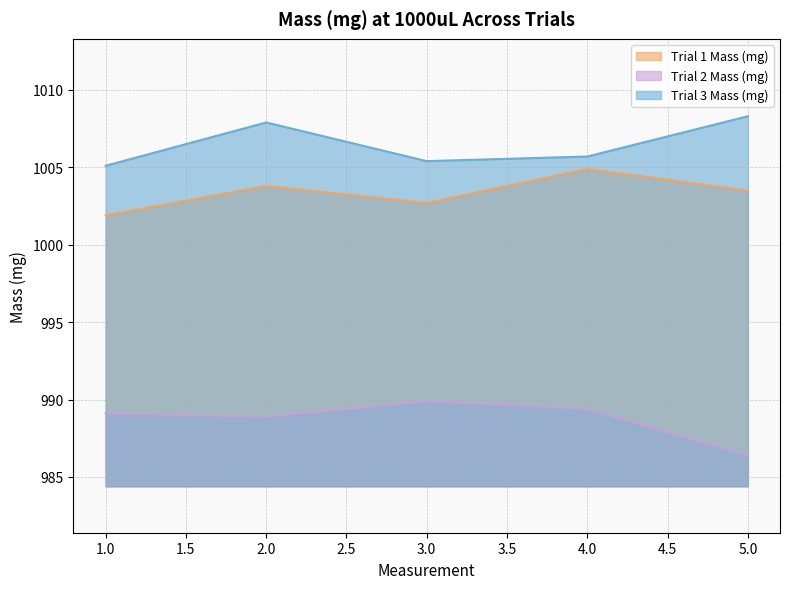

At which label is Trial 1 Mass (mg) closest to 1003?

3